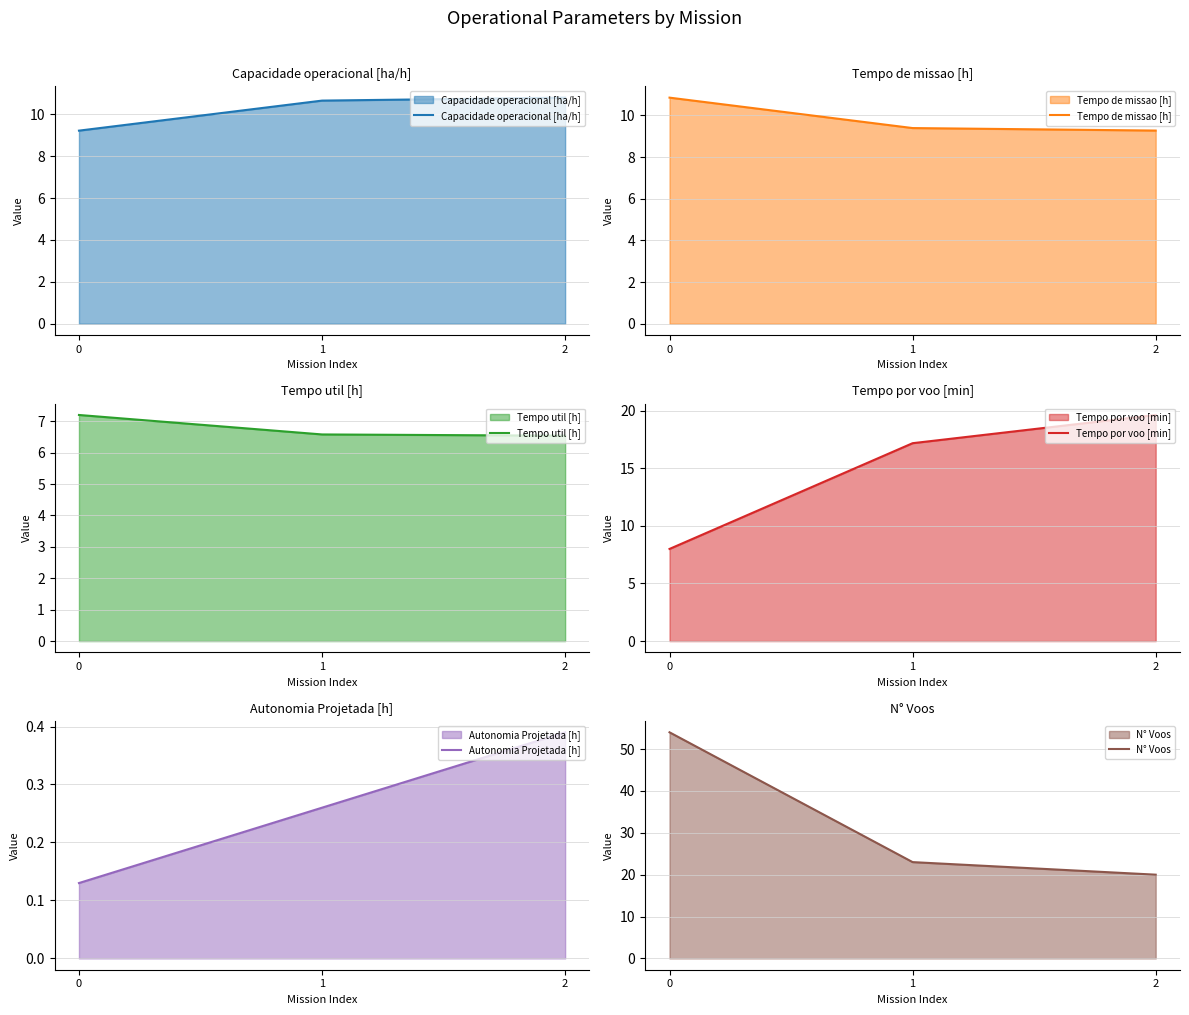

What is the sum of all Tempo por voo [min] values?

44.8